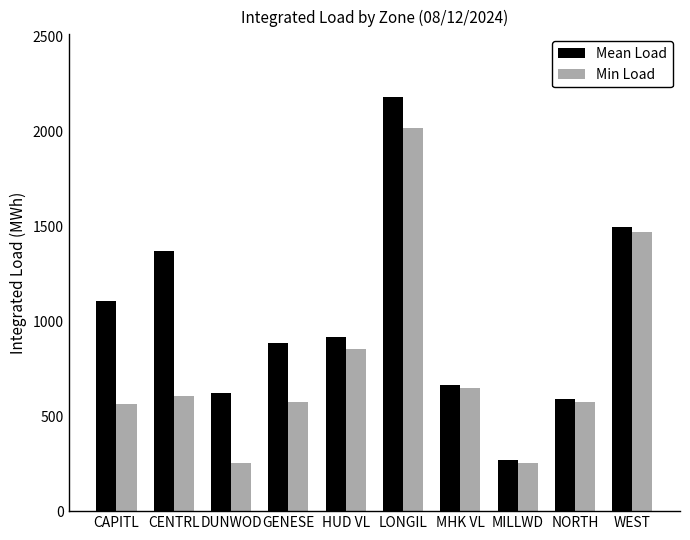

At which category is the sum across all series the highest?

LONGIL